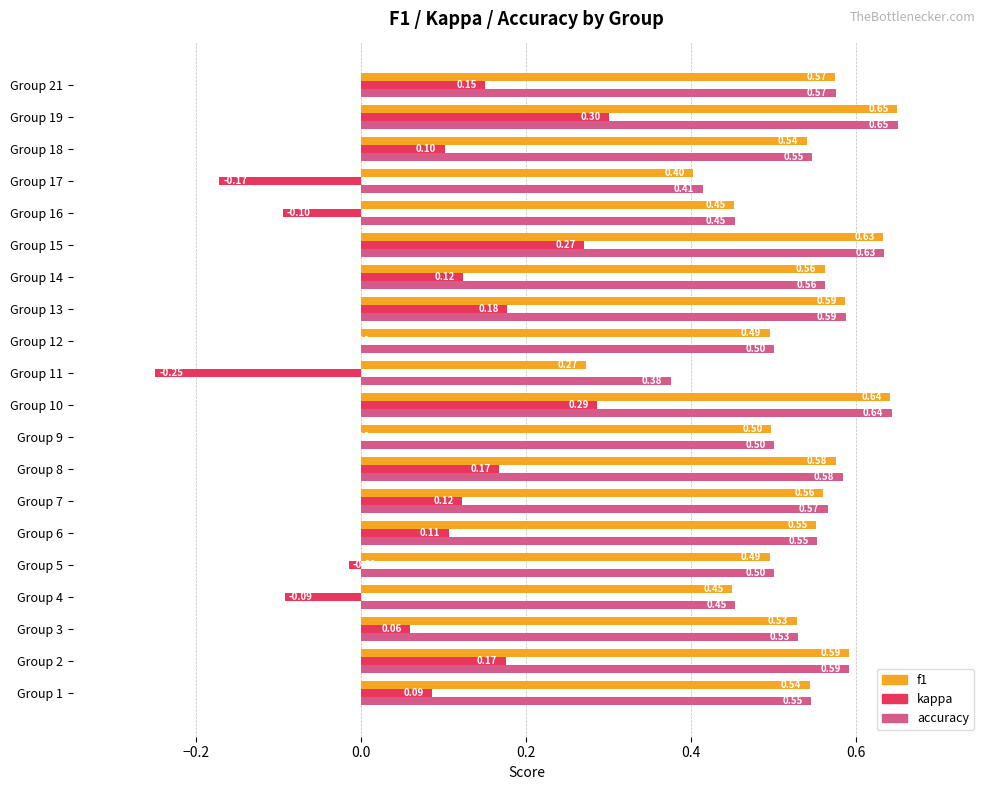

At which category is the sum across all series the highest?

Group 19